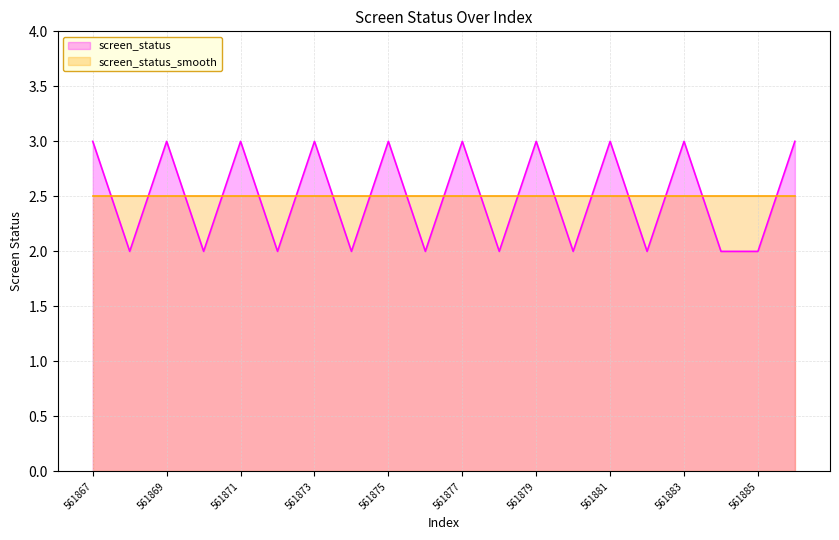

Reading left to right, extract all data points from this chart.

561867=3	561868=2	561869=3	561870=2	561871=3	561872=2	561873=3	561874=2	561875=3	561876=2	561877=3	561878=2	561879=3	561880=2	561881=3	561882=2	561883=3	561884=2	561885=2	561886=3